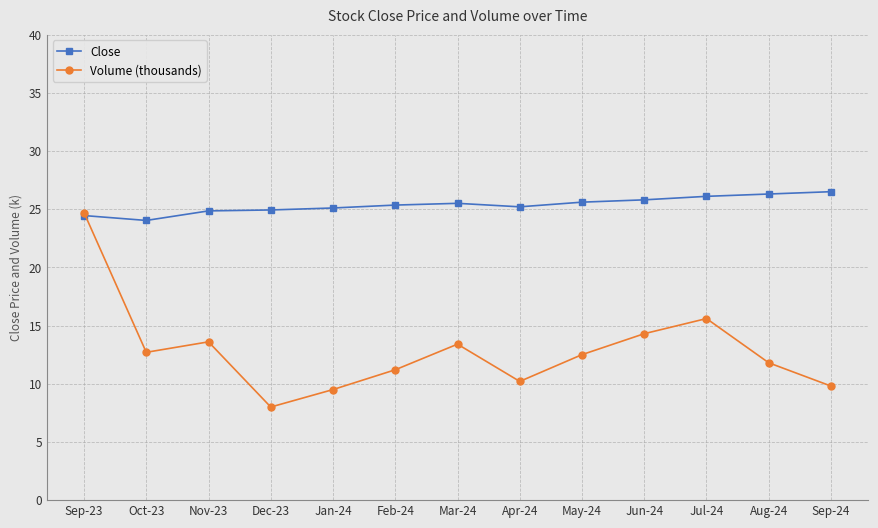

Which series has the largest range (max minus min)?

Volume (thousands)